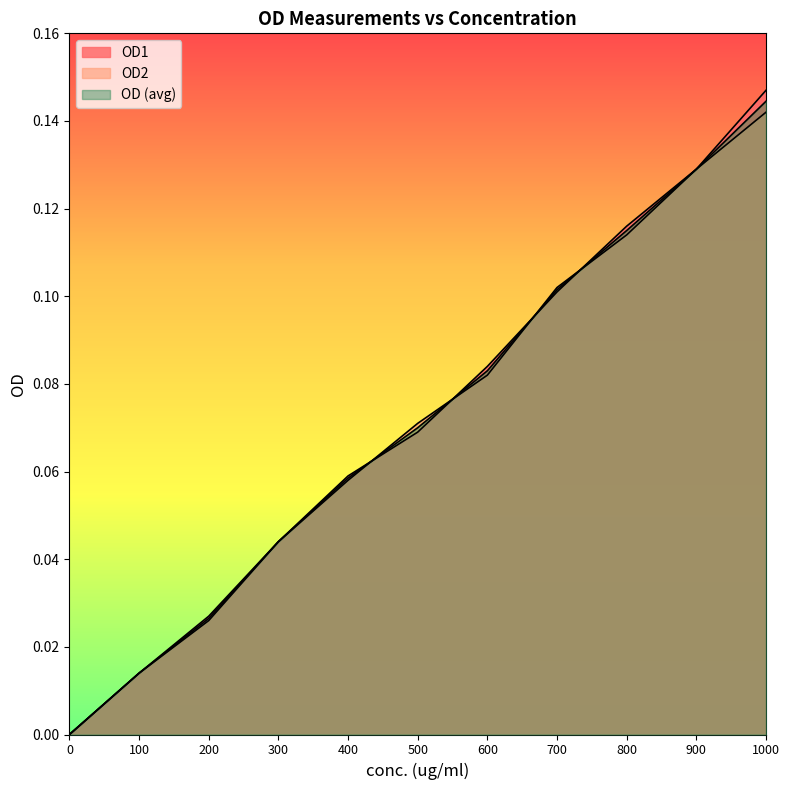

True or false: OD (avg) has a value of 0.1 at 600.

False